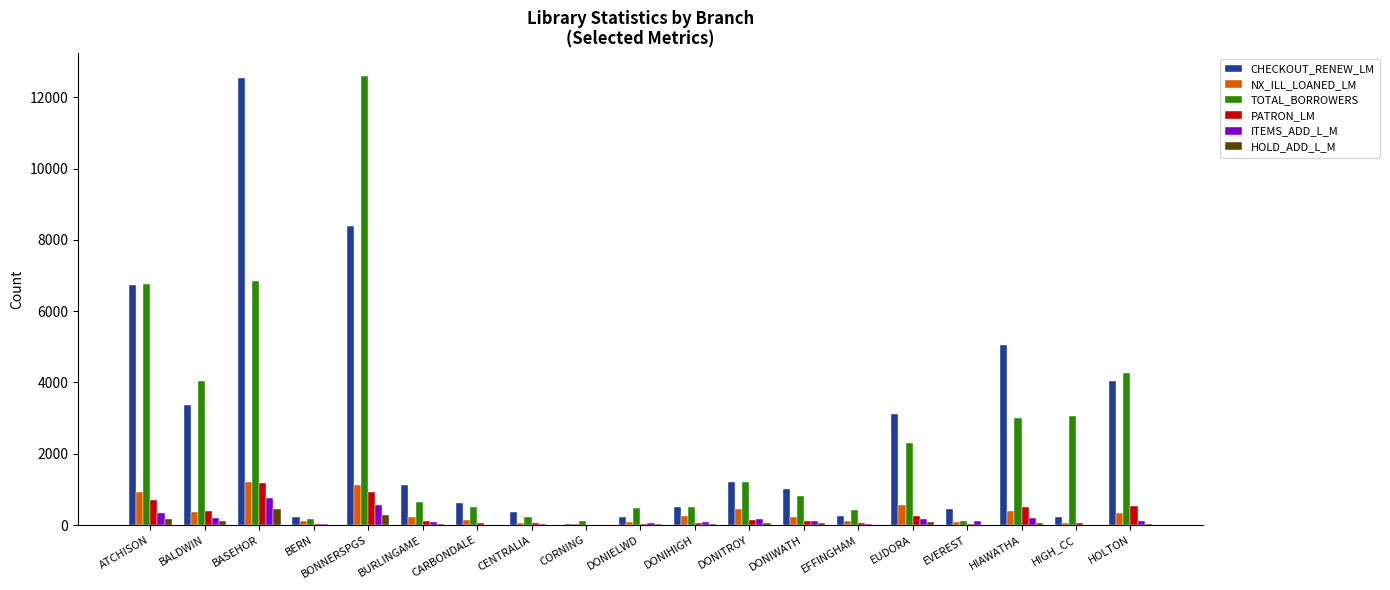

Between CARBONDALE and HIAWATHA, which series saw the biggest shift?

CHECKOUT_RENEW_LM